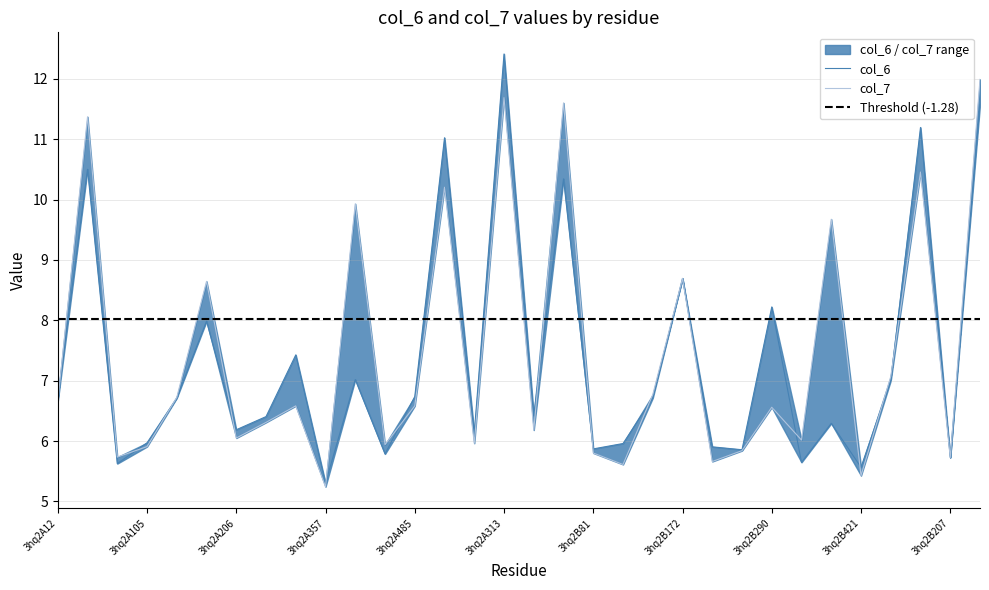

What is the value of the col_7 point at the 26th from the left?

6.0